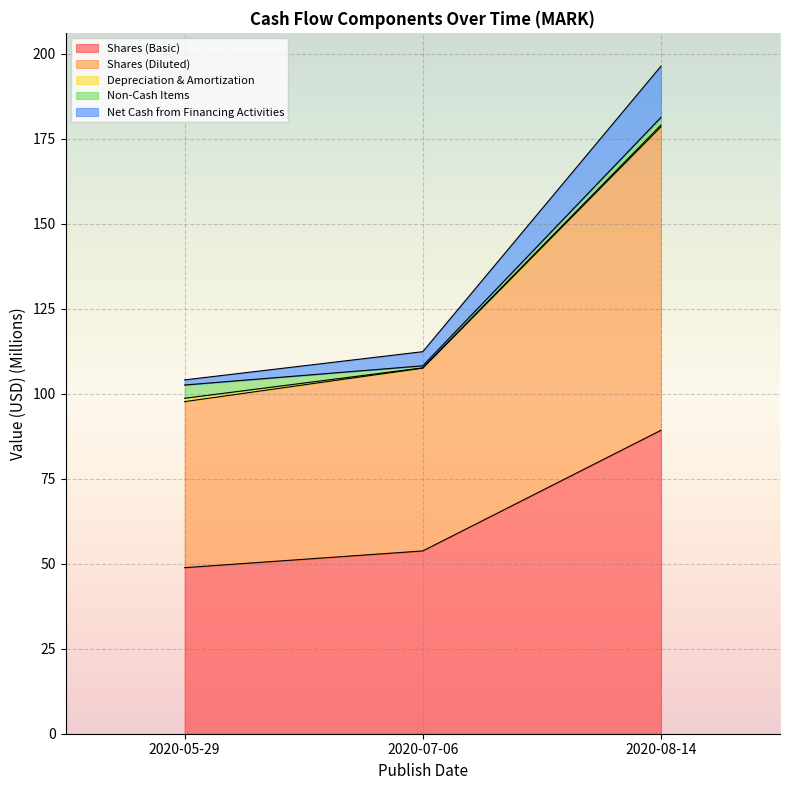

What is the sum of all Shares (Basic) values?

191.9